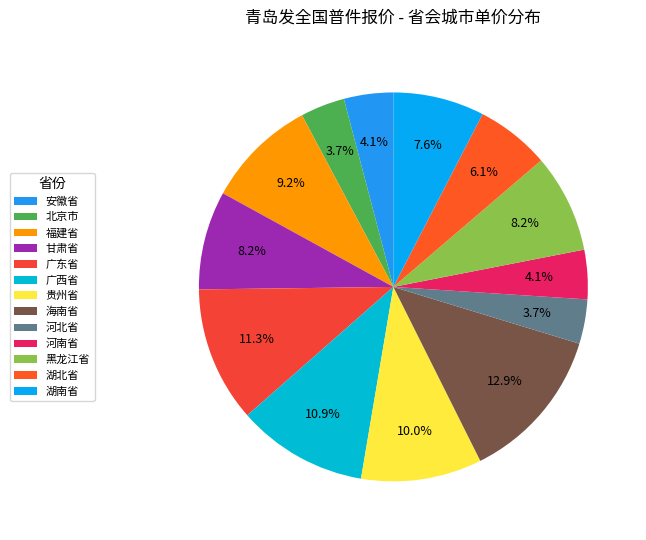

To the nearest percent, what is the difference between the 贵州省 and 黑龙江省 slice percentages?

2%